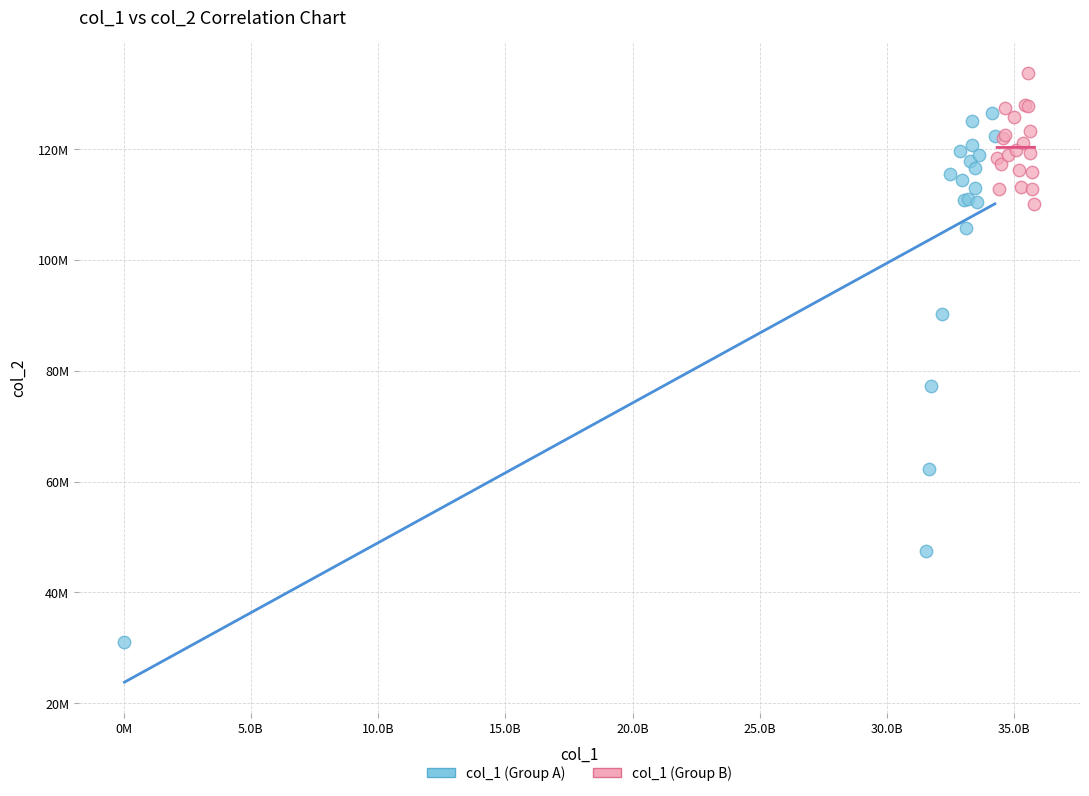

Which series reaches the maximum Y coordinate?

col_1 (Group B)